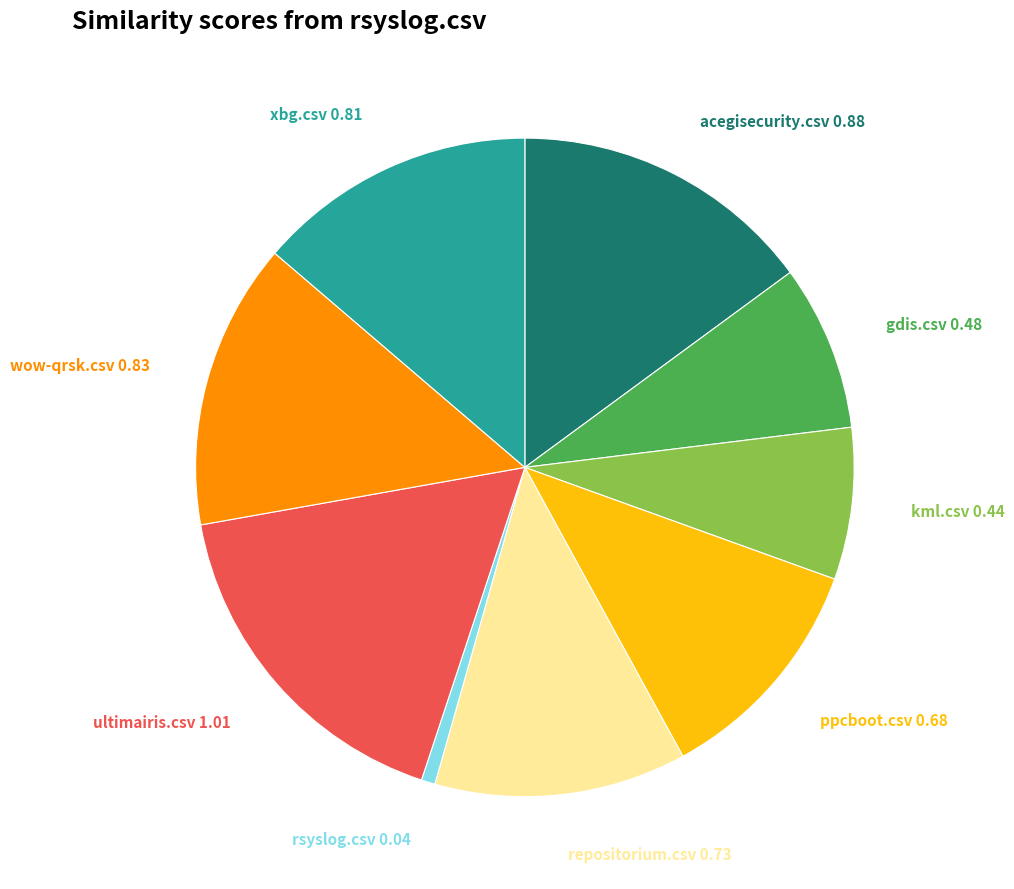

Which slice is the smallest?

rsyslog.csv